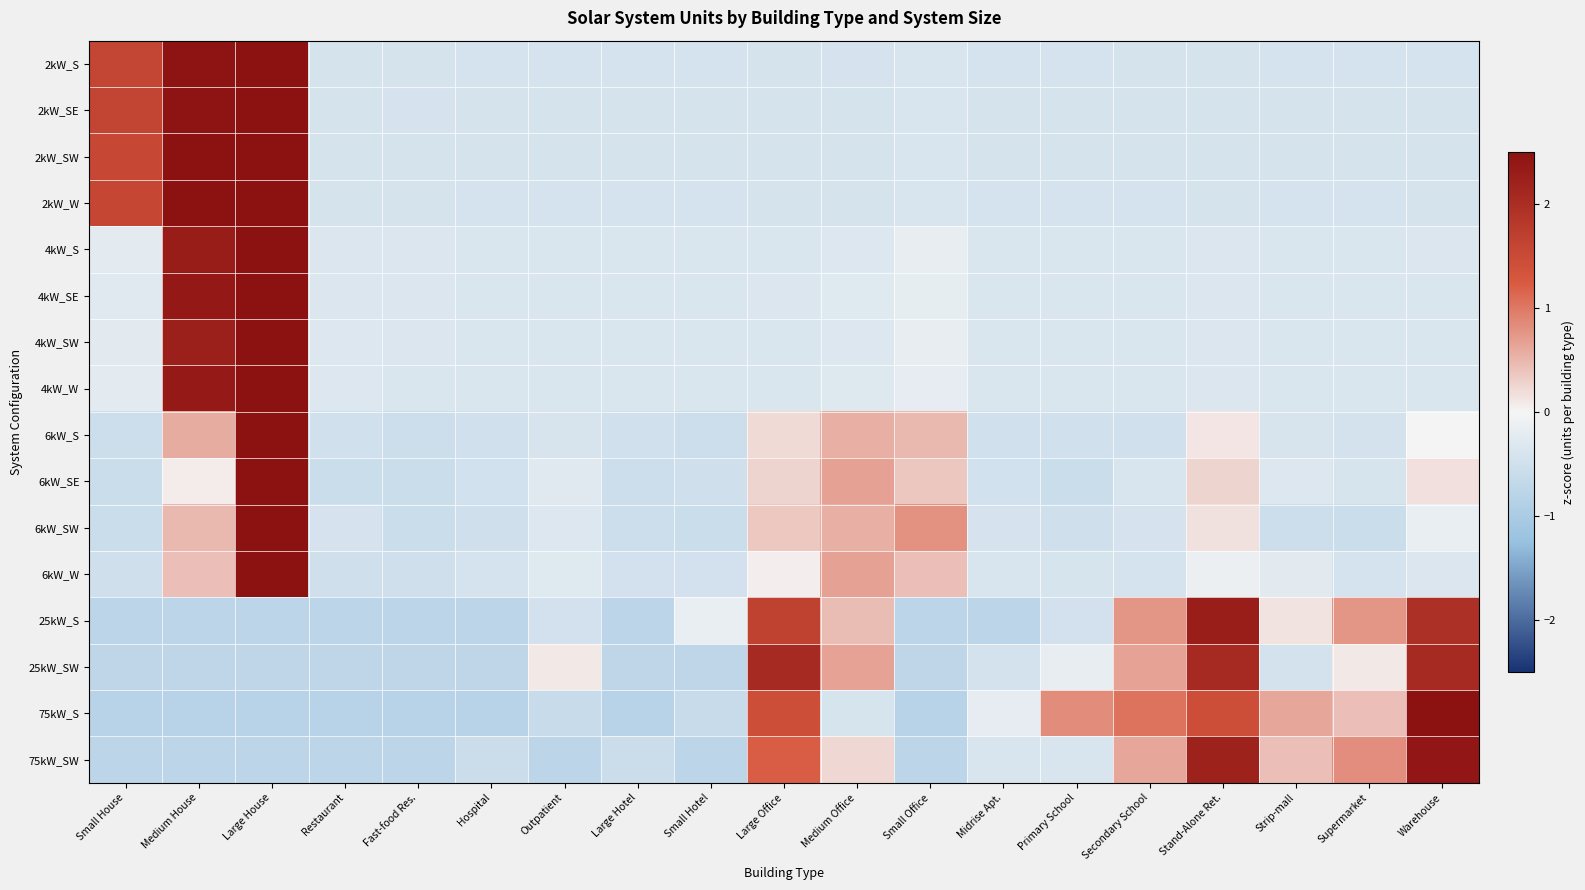

Which series changed the most between Small Hotel and Medium Office?

25kW_SW